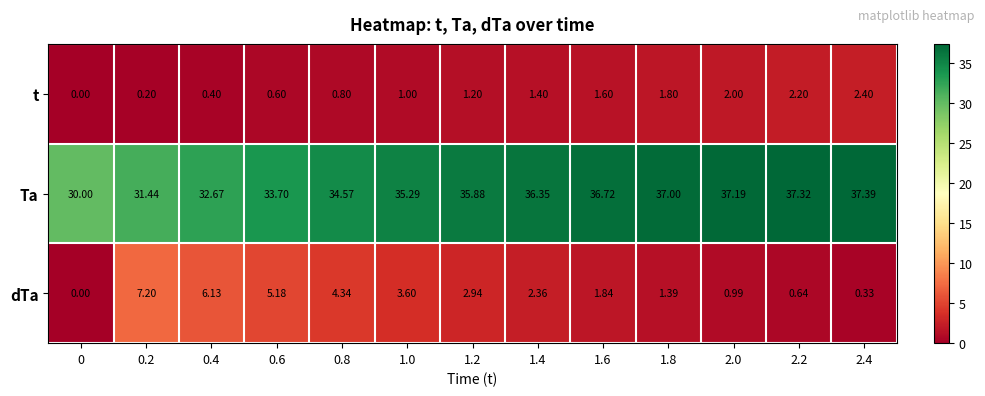

Rank the series at 2.4 from lowest to highest value.

dTa, t, Ta